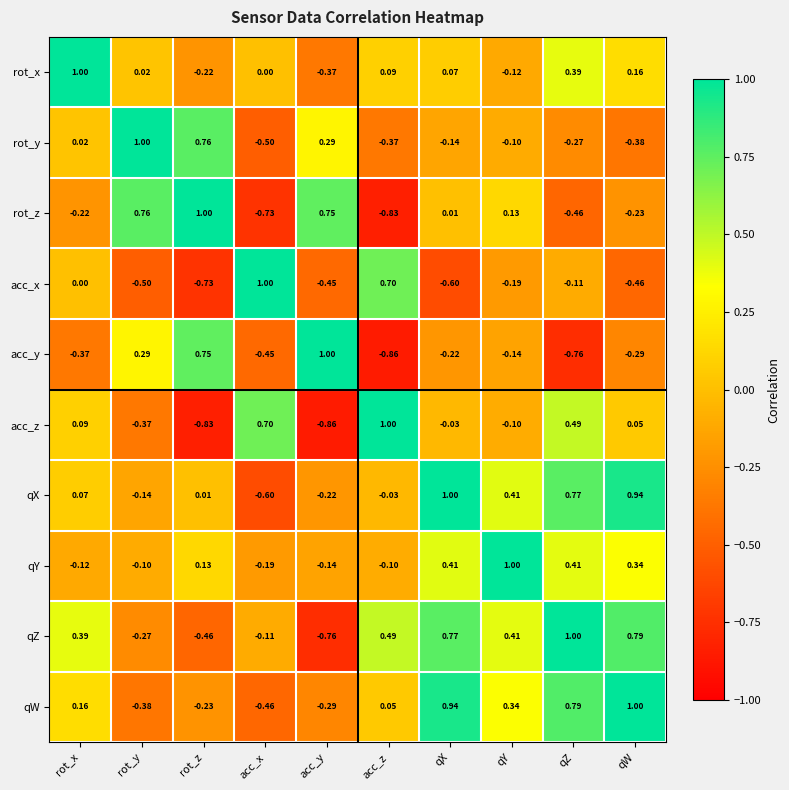

At acc_y, list the series in order from smallest to largest.

acc_z, qZ, acc_x, rot_x, qW, qX, qY, rot_y, rot_z, acc_y